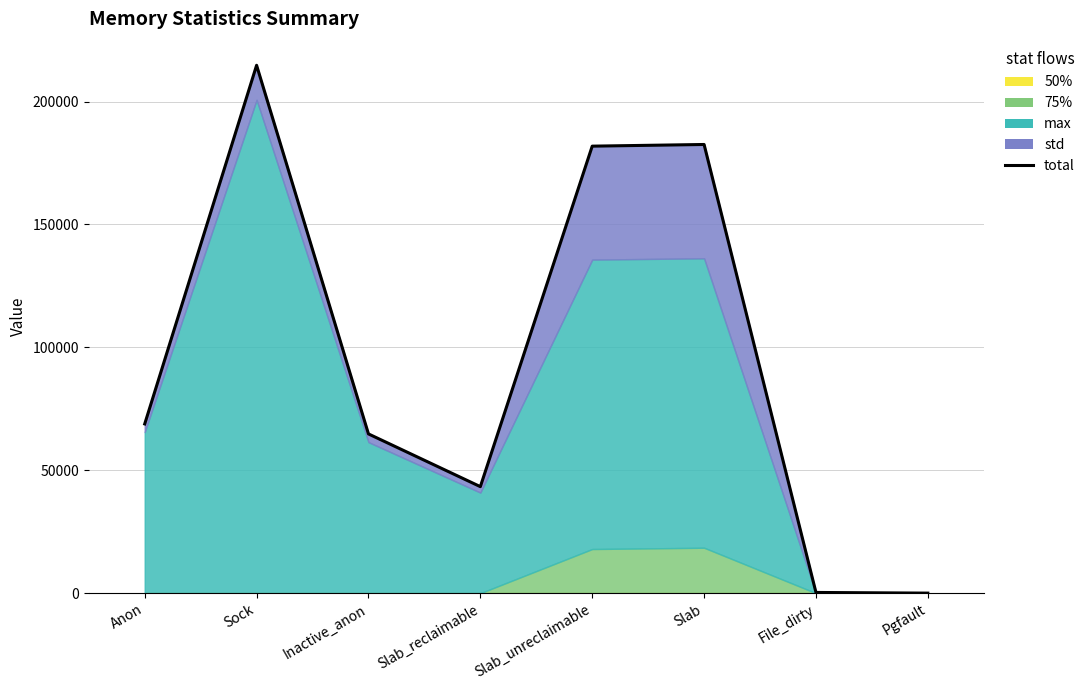

Reading left to right, what are all the values shown in this chart?

Anon=68839.1	Sock=214739.8	Inactive_anon=64778.6	Slab_reclaimable=43330.2	Slab_unreclaimable=181841.6	Slab=182521.5	File_dirty=284.7	Pgfault=16.8